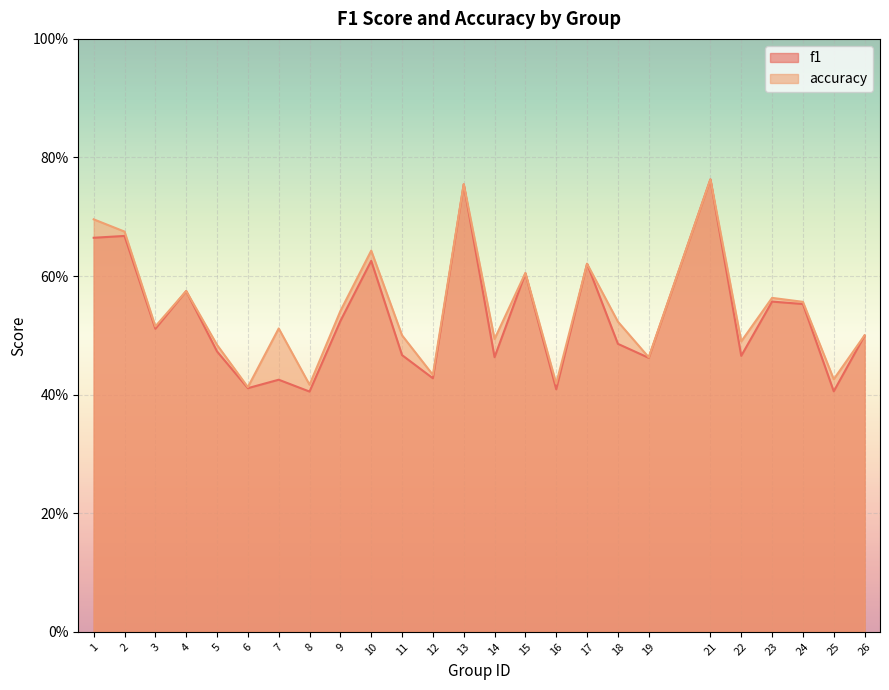

True or false: f1 has more than 1 interior local peaks.

True